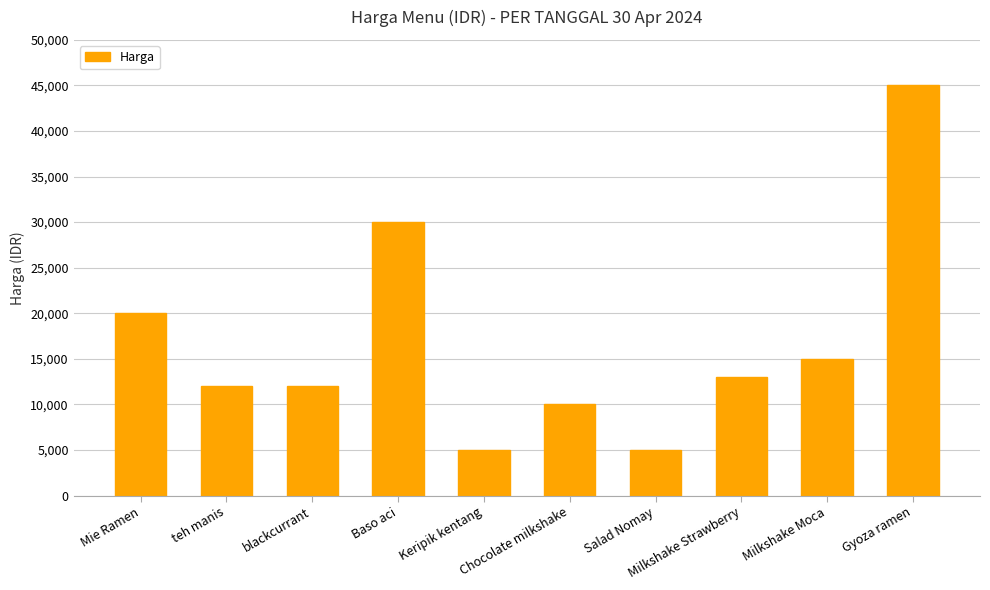

How many distinct data groups are displayed?

1